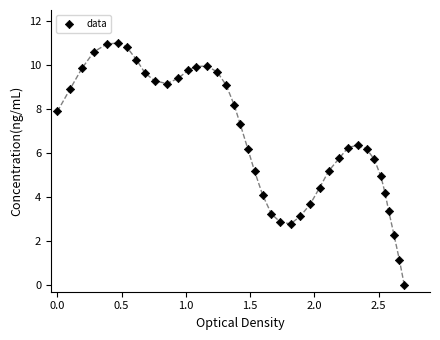

What is the range of Y values (max minus min)?

11.0